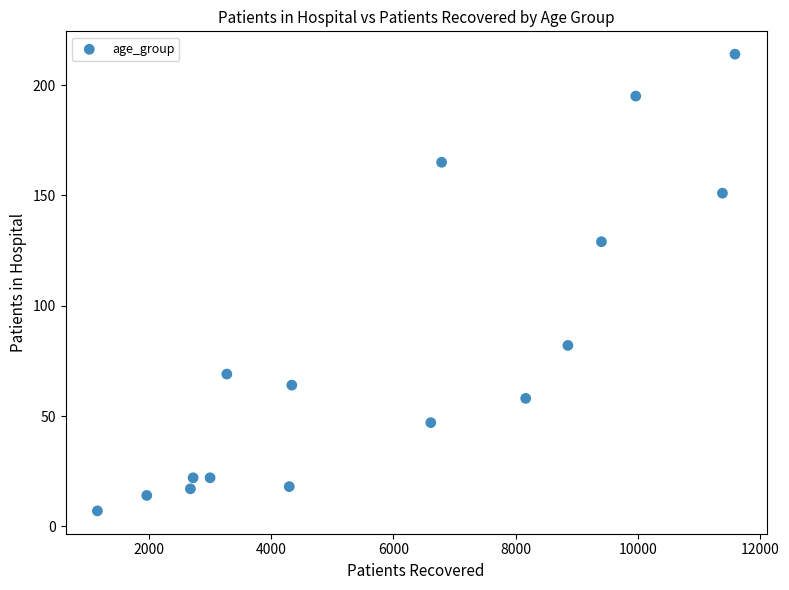

What is the range of X values (max minus min)?

10439